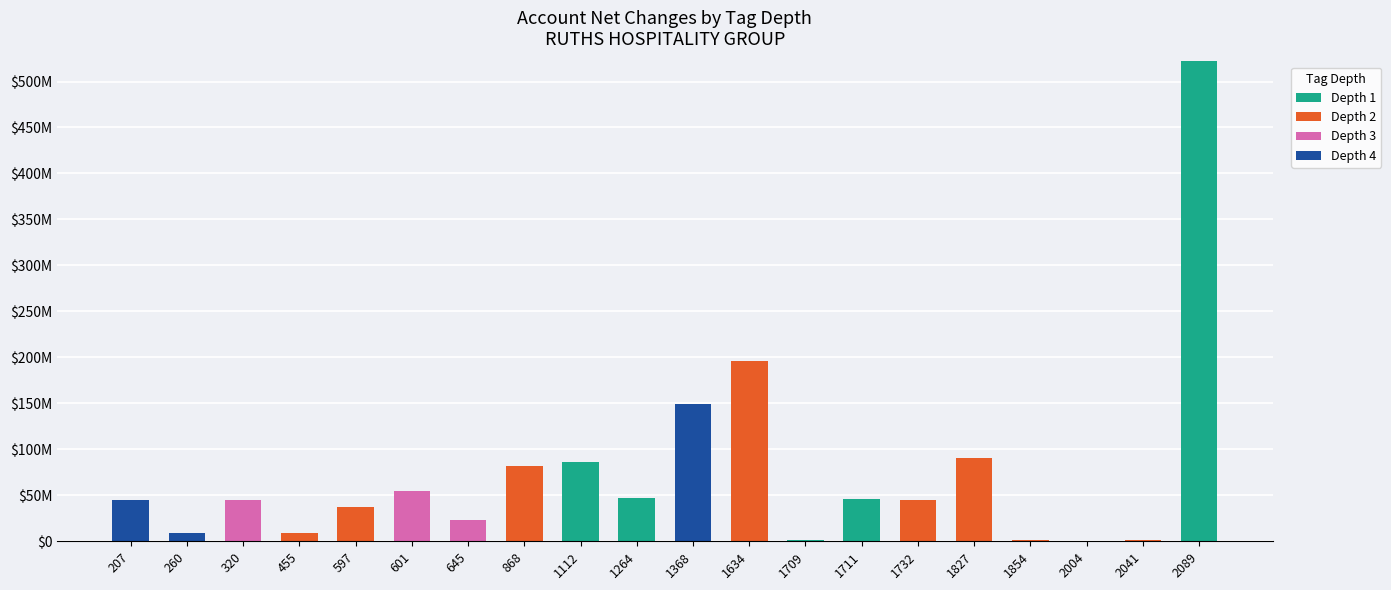

At which category is the sum across all series the highest?

2089